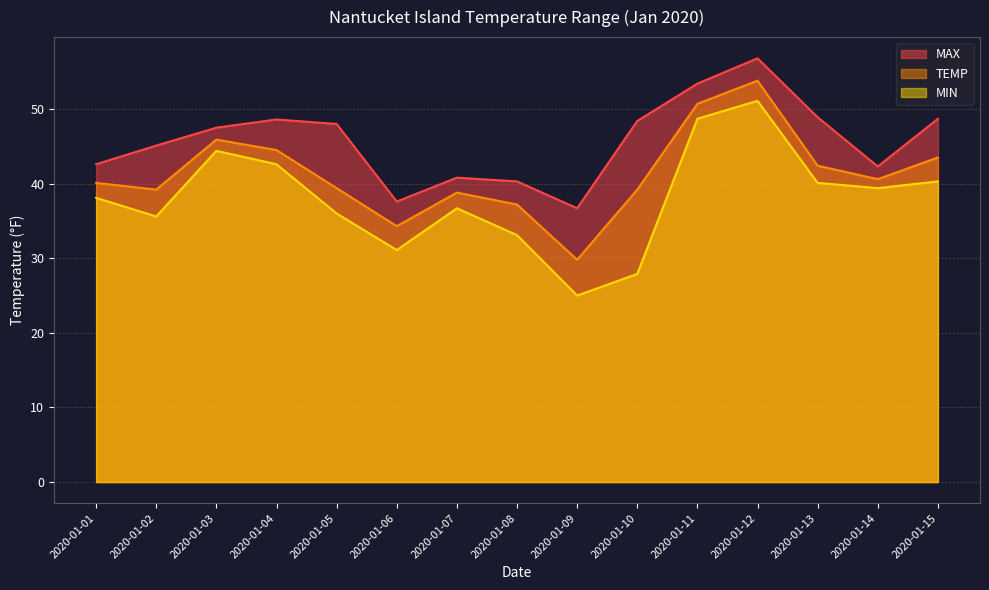

True or false: MIN has a value of 36.7 at 2020-01-07.

True